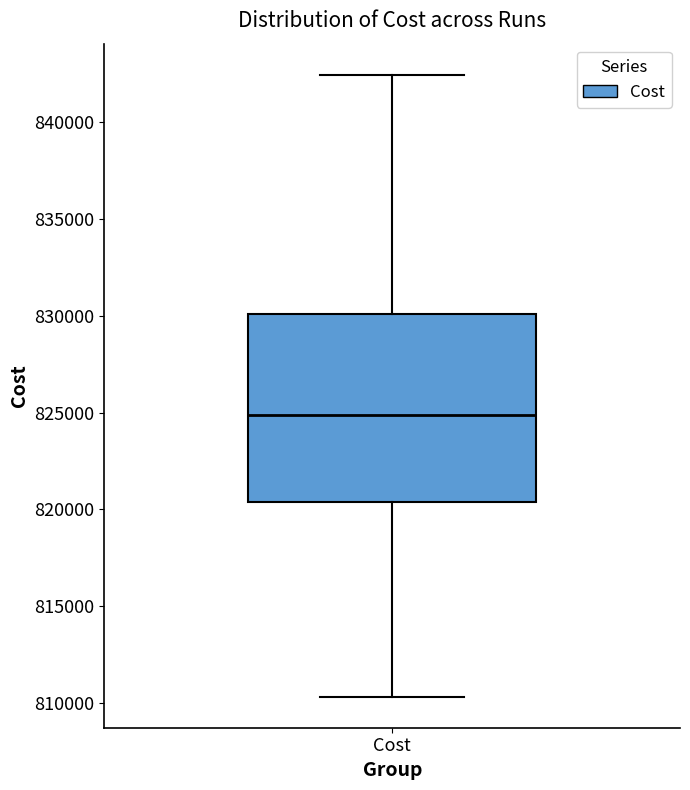

Read this box plot against the y-axis: the position of the median line, the range covered by the box, and the ends of both whiskers. The values are not printed on the chart, so give them approximately, as read against the axis.

median 825000, box 820500 to 830000, whiskers 810500 to 842500